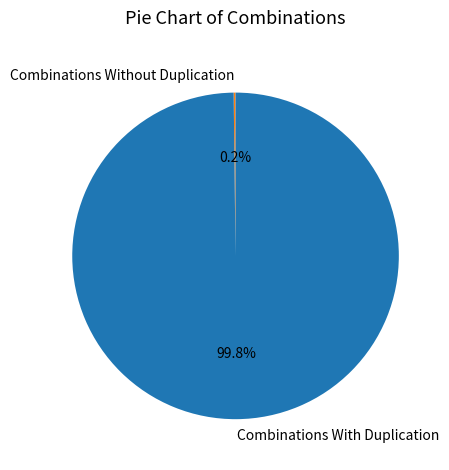

How much of the chart is everything except Combinations With Duplication?

0.2%